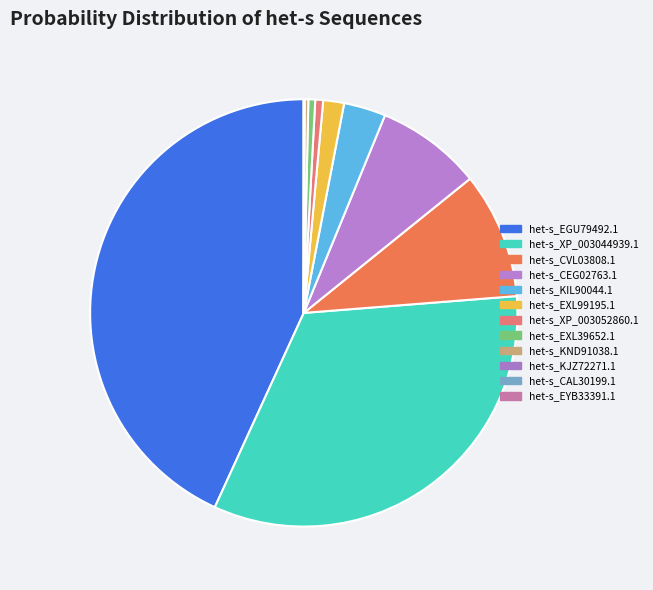

How many segments does this pie chart have?

12